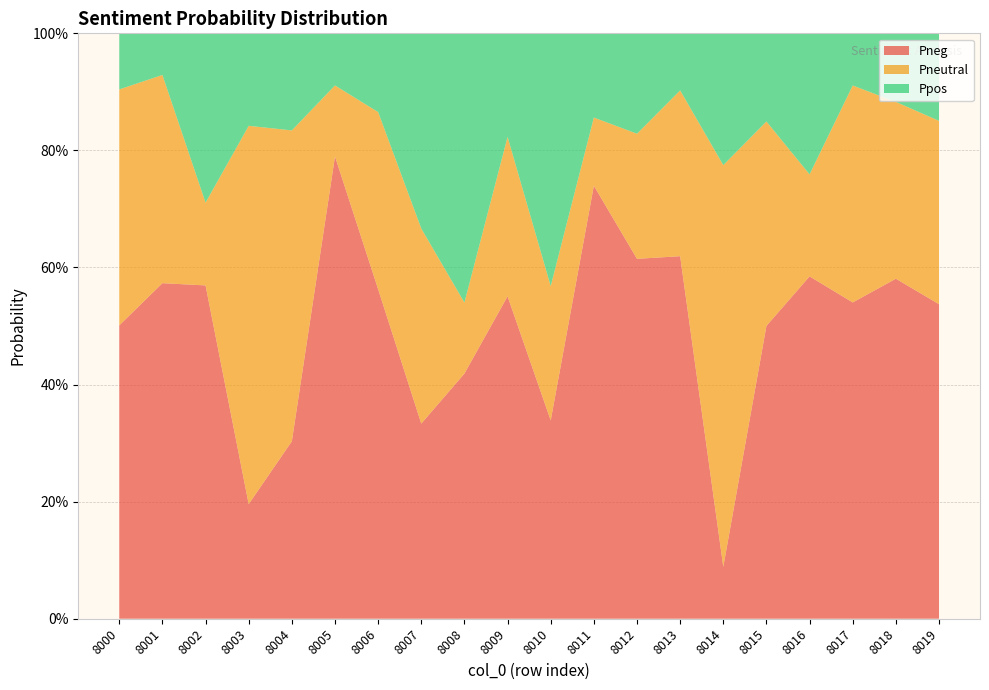

Reading left to right, what are all the values shown in this chart?

Pneg: 0.5	0.6	0.6	0.2	0.3	0.8	0.6	0.3	0.4	0.6	0.3	0.7	0.6	0.6	0.1	0.5	0.6	0.5	0.6	0.5
Pneutral: 0.4	0.4	0.1	0.6	0.5	0.1	0.3	0.3	0.1	0.3	0.2	0.1	0.2	0.3	0.7	0.3	0.2	0.4	0.3	0.3
Ppos: 0.1	0.1	0.3	0.2	0.2	0.1	0.1	0.3	0.5	0.2	0.4	0.1	0.2	0.1	0.2	0.2	0.2	0.1	0.1	0.1